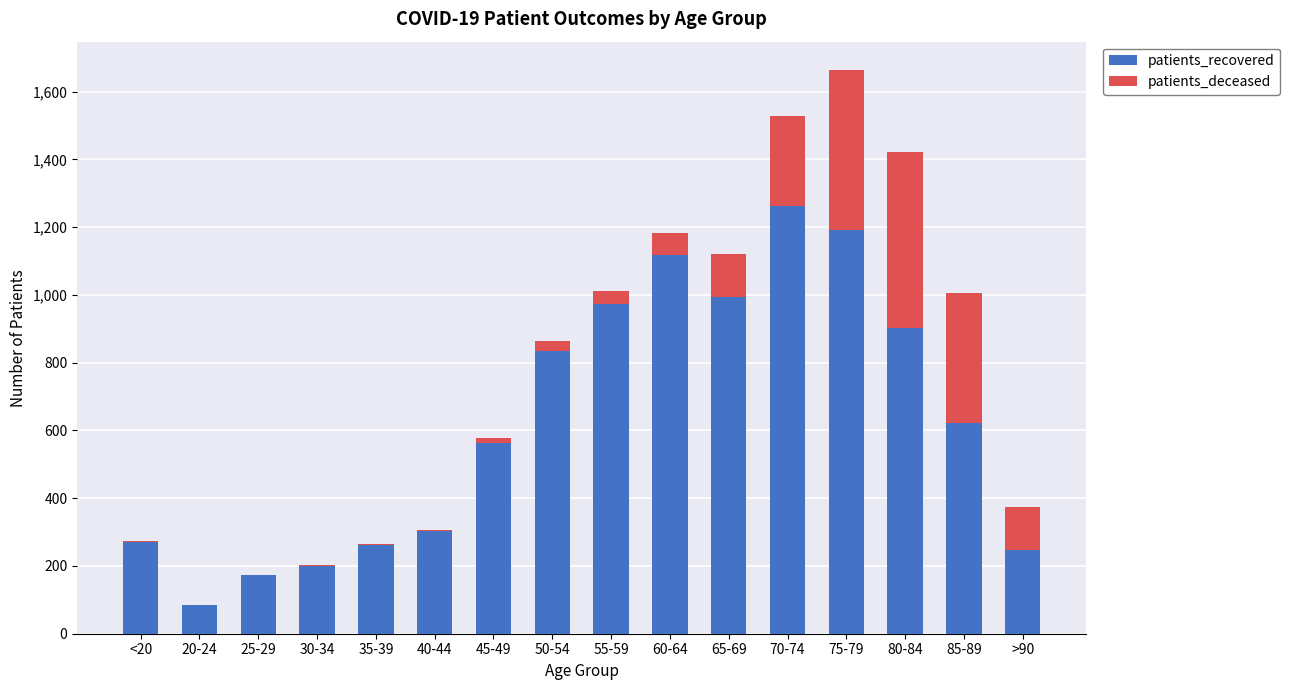

What is the sum of all patients_recovered values?

10001